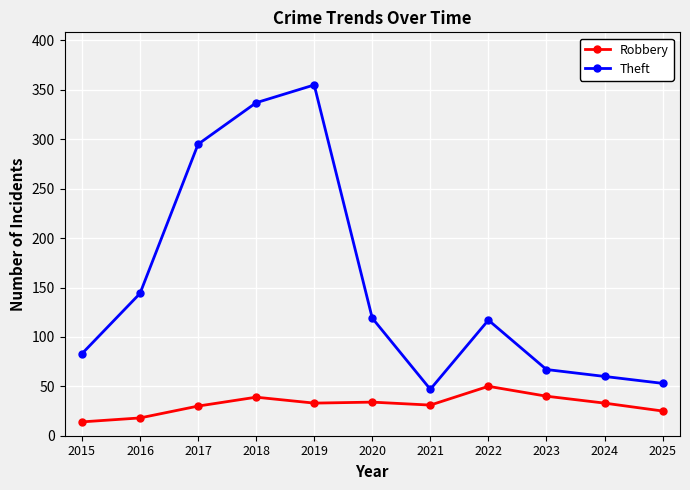

What is the value of the Theft point at the 5th from the left?

355